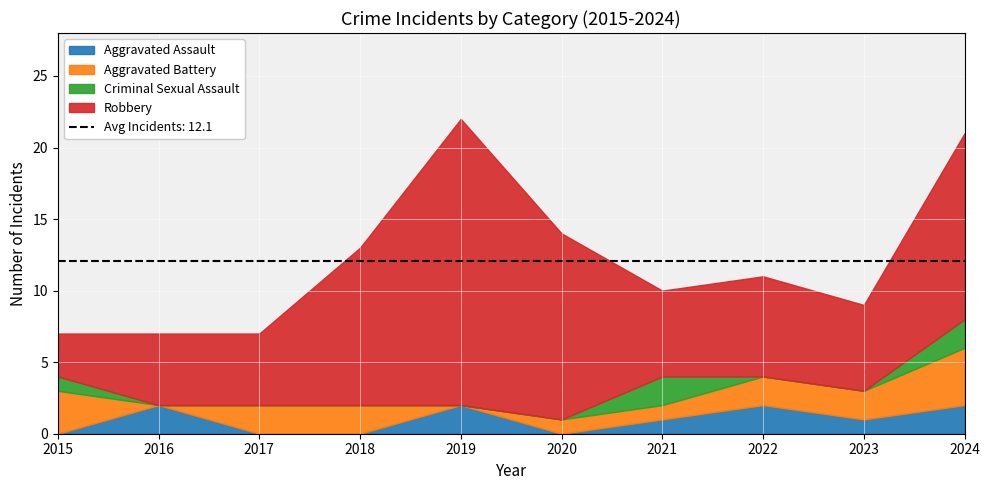

Which series changed the most between 2017 and 2022?

Aggravated Assault